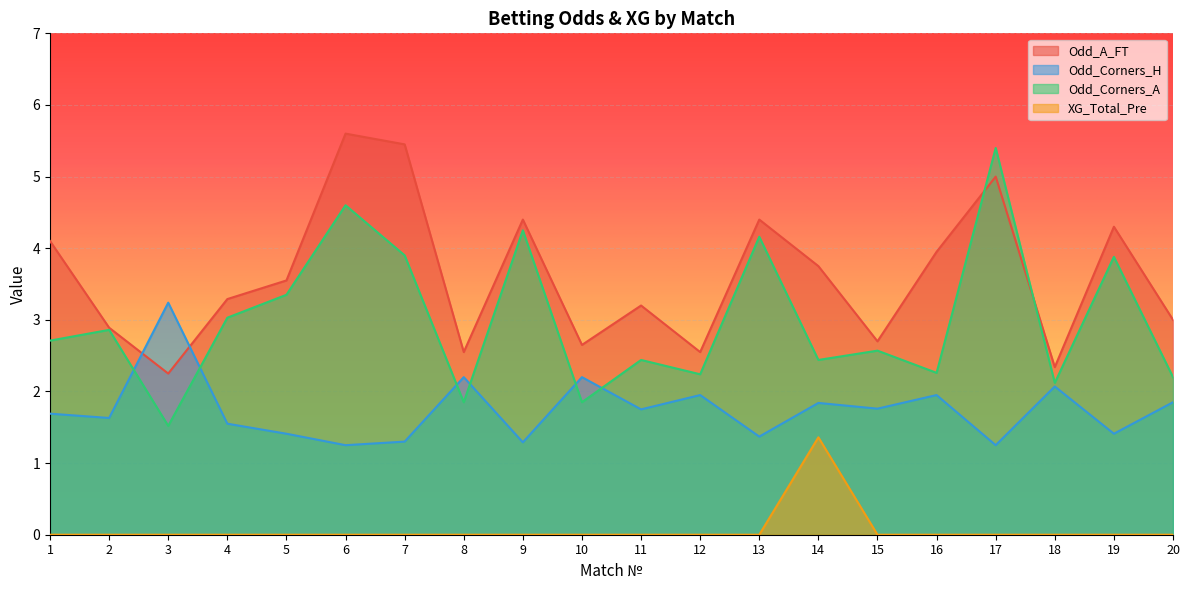

Reading right to left, what are all the values shown in this chart?

Odd_A_FT: 3.0	4.3	2.3	5.0	4.0	2.7	3.8	4.4	2.5	3.2	2.6	4.4	2.5	5.5	5.6	3.5	3.3	2.2	2.9	4.1
Odd_Corners_H: 1.9	1.4	2.1	1.2	1.9	1.8	1.8	1.4	1.9	1.8	2.2	1.3	2.2	1.3	1.2	1.4	1.6	3.2	1.6	1.7
Odd_Corners_A: 2.2	3.9	2.1	5.4	2.3	2.6	2.4	4.2	2.2	2.4	1.9	4.2	1.9	3.9	4.6	3.4	3.0	1.5	2.9	2.7
XG_Total_Pre: 0.0	0.0	0.0	0.0	0.0	0.0	1.4	0.0	0.0	0.0	0.0	0.0	0.0	0.0	0.0	0.0	0.0	0.0	0.0	0.0